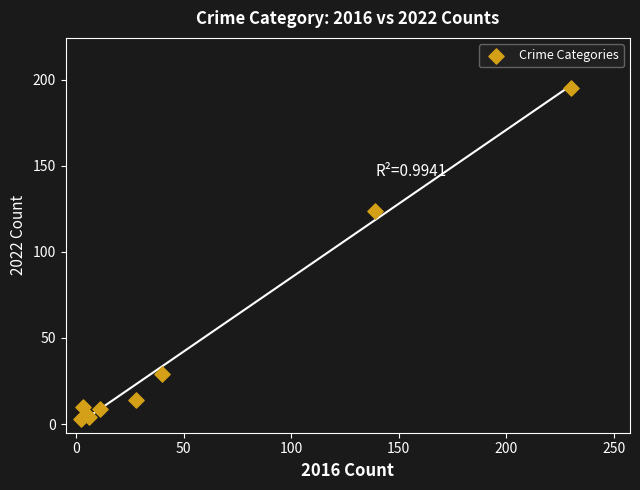

What is the range of X values (max minus min)?

228